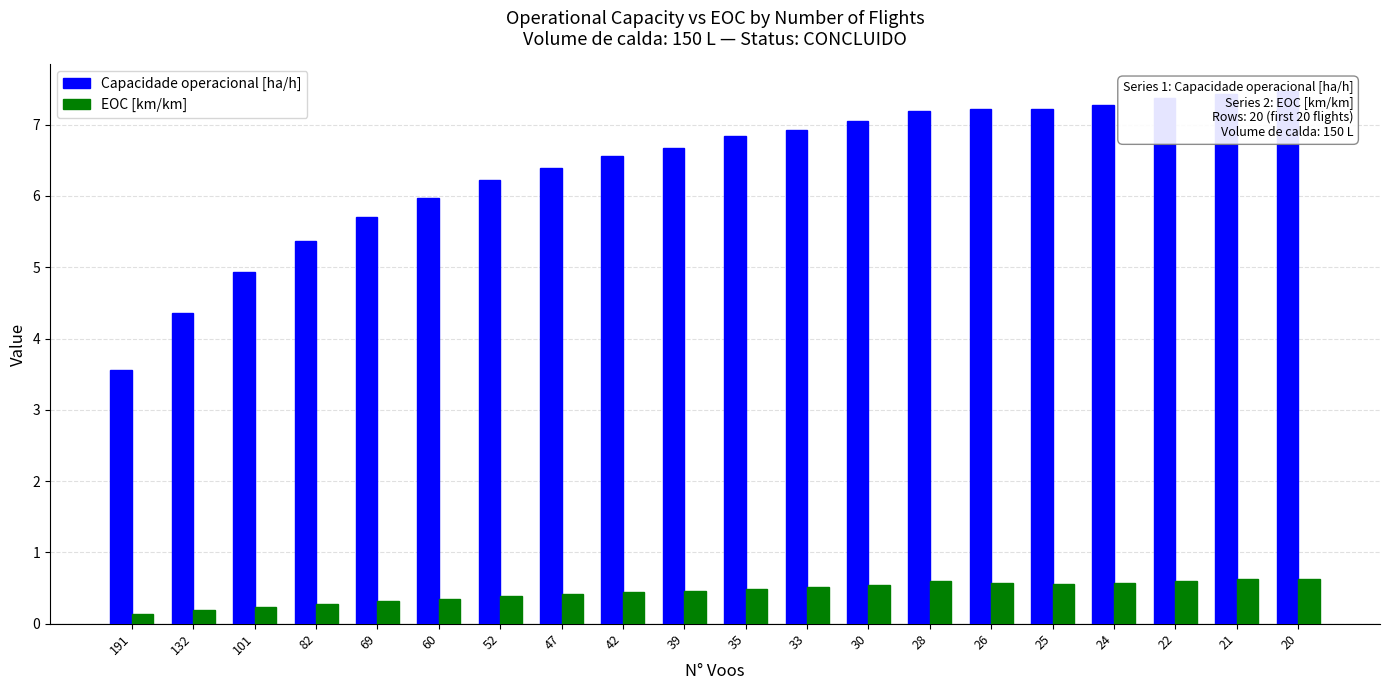

What is the difference between the highest and lowest values at 69?

5.4